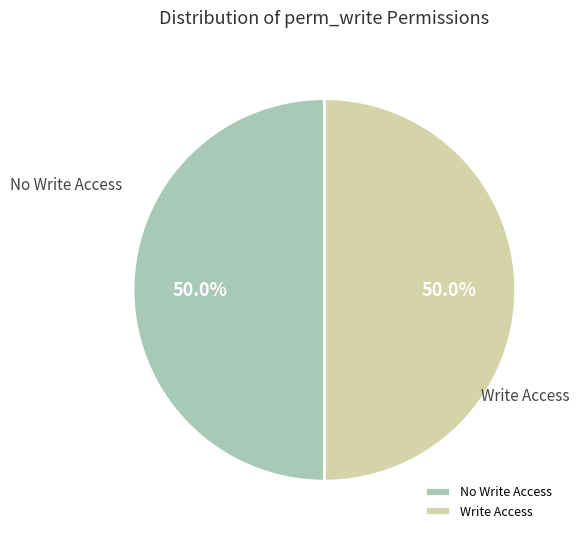

What is the ratio of the value at No Write Access to the value at Write Access?

1.0